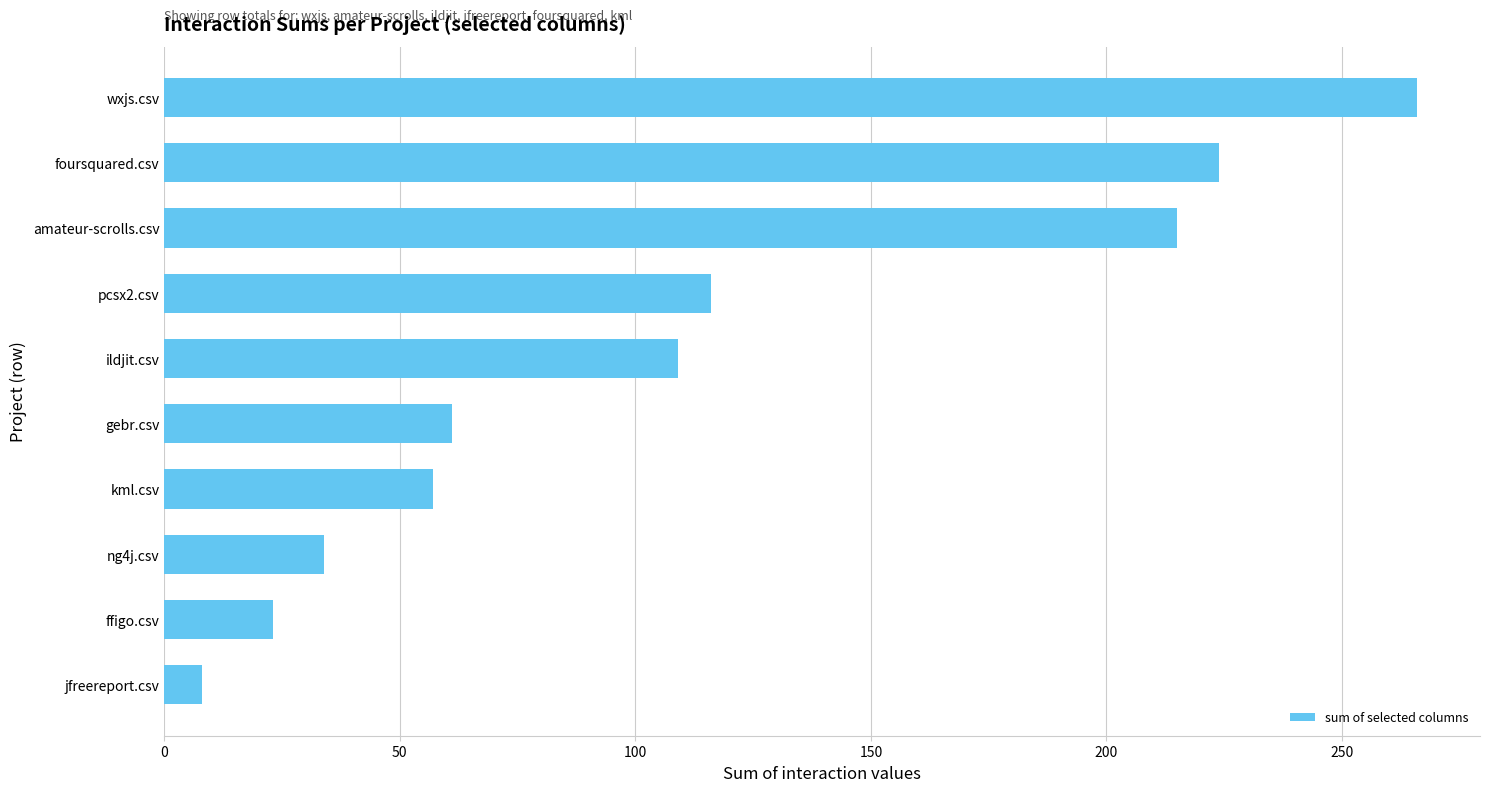

What is the change in value from ng4j.csv to amateur-scrolls.csv?

+181